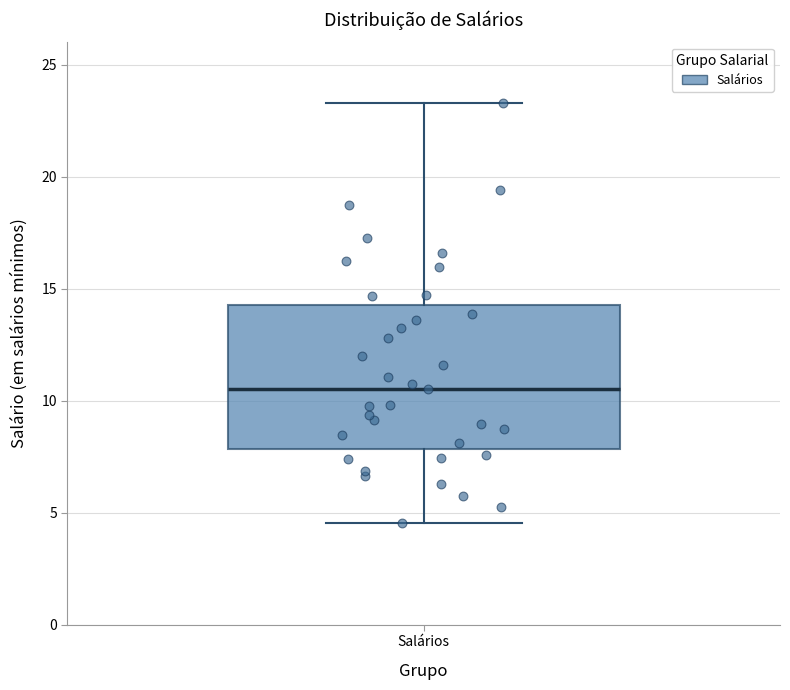

Where does the median line of the box for Salários sit on the y-axis? The values are not printed on the chart, so give them approximately, as read against the axis.

10.5